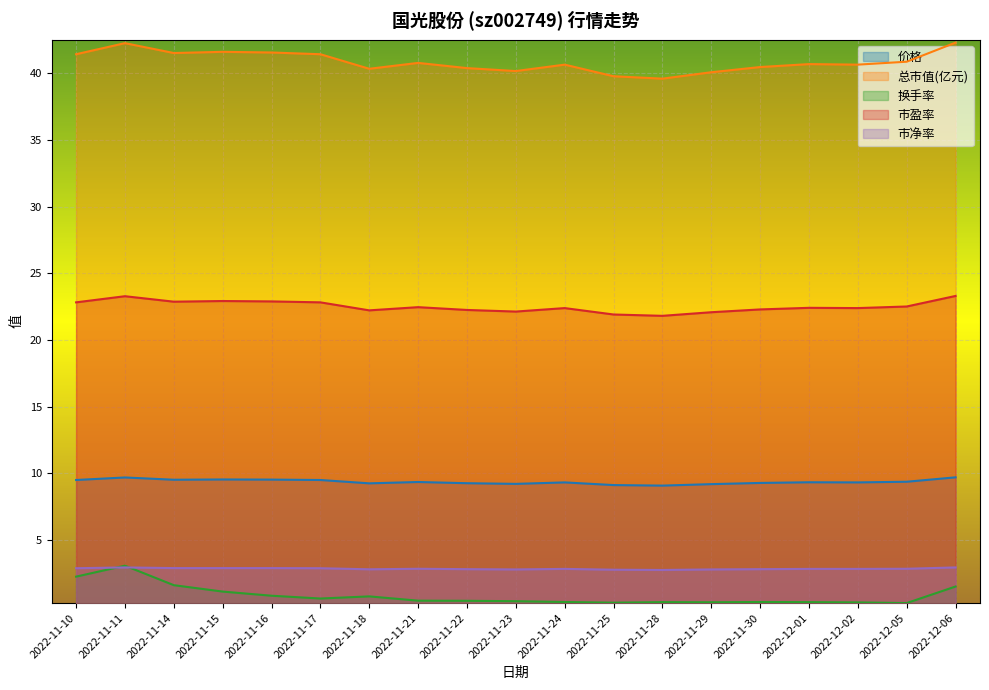

The 总市值(亿元) series shows 70.5 at 2022-11-22. True or false?

False